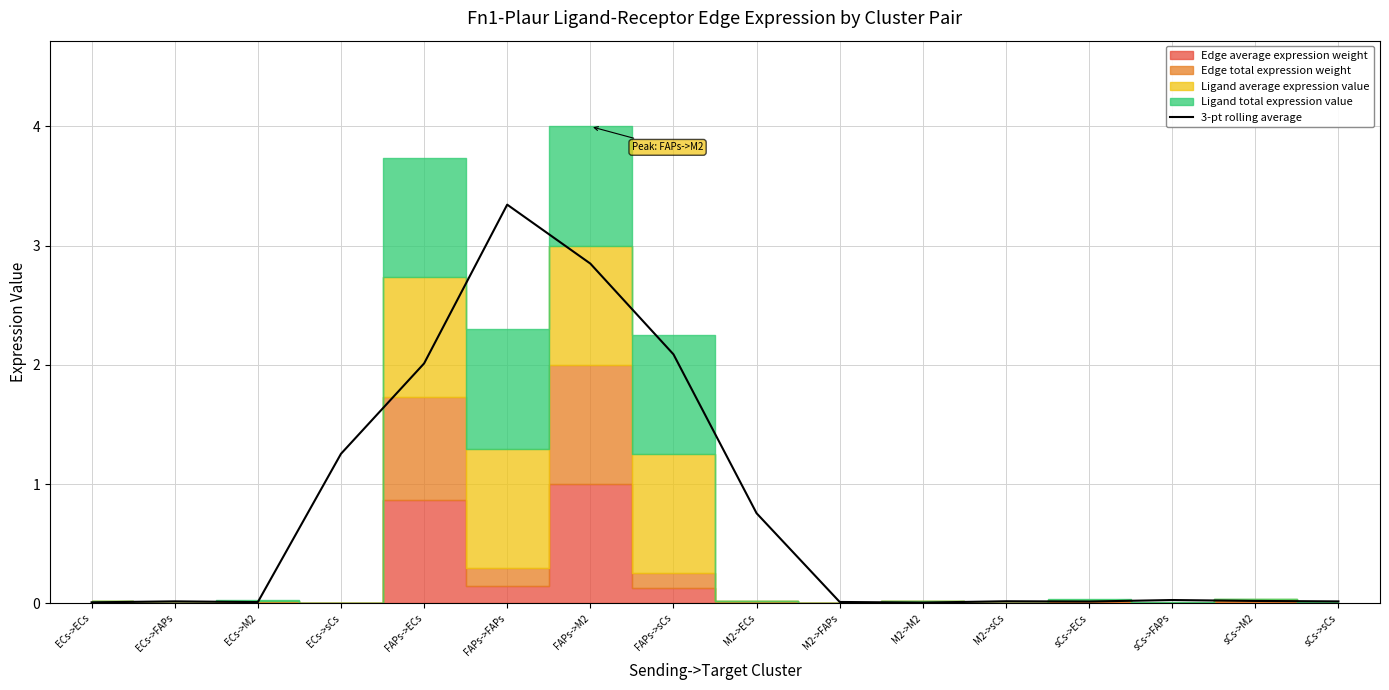

What position from the right is ECs->M2?

14